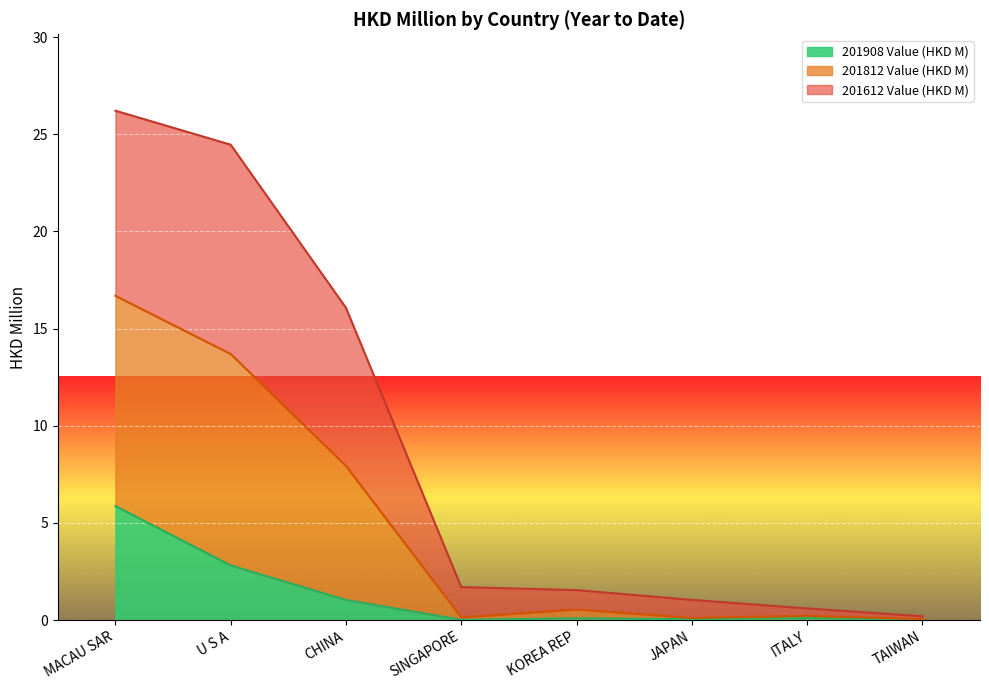

Rank the series by their maximum value, from highest to lowest.

201612 Value (HKD M), 201812 Value (HKD M), 201908 Value (HKD M)